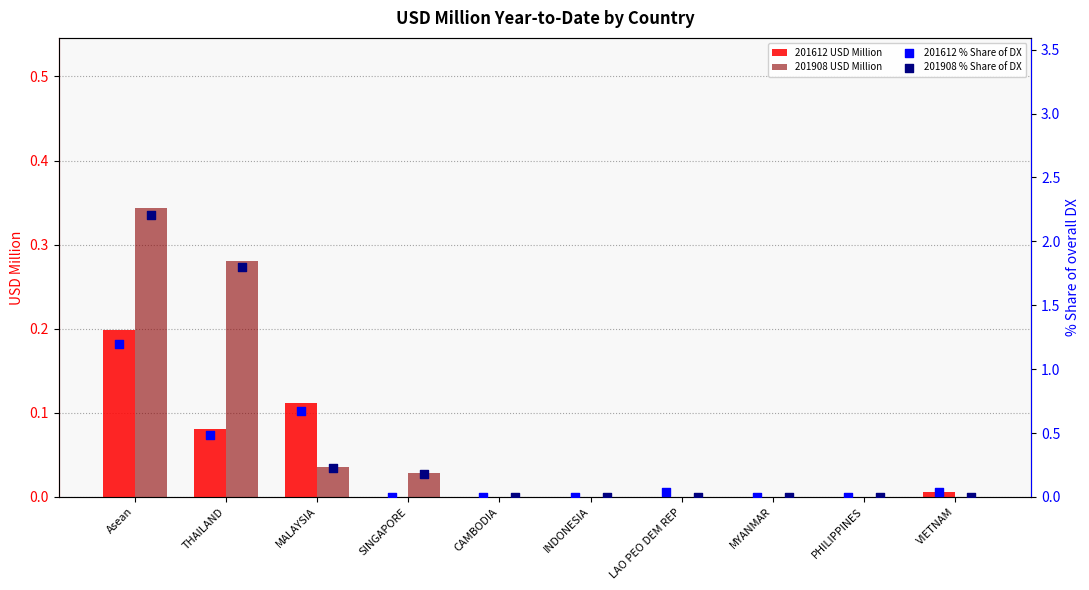

What are all the series names shown in the legend?

201612 USD Million, 201908 USD Million, 201612 % Share of DX, 201908 % Share of DX